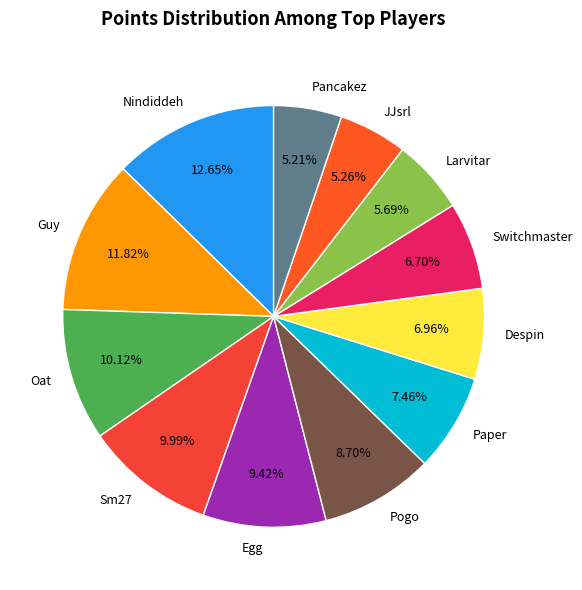

To the nearest percent, what is the difference between the Oat and Larvitar slice percentages?

4%